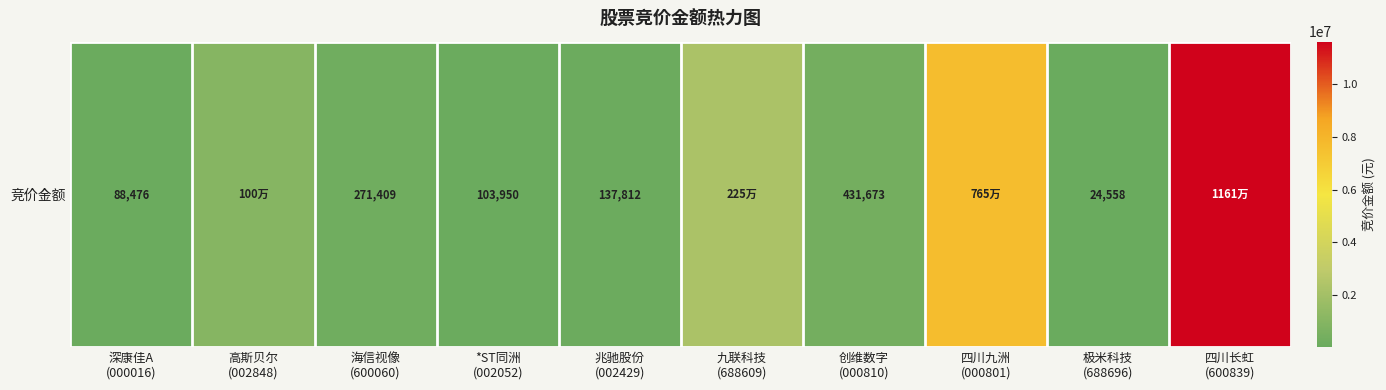

Reading right to left, transcribe all the data shown in this chart.

四川长虹
(600839)=11612394	极米科技
(688696)=24558	四川九洲
(000801)=7645692	创维数字
(000810)=431673	九联科技
(688609)=2248184	兆驰股份
(002429)=137812	*ST同洲
(002052)=103950	海信视像
(600060)=271409	高斯贝尔
(002848)=1001965	深康佳A
(000016)=88476